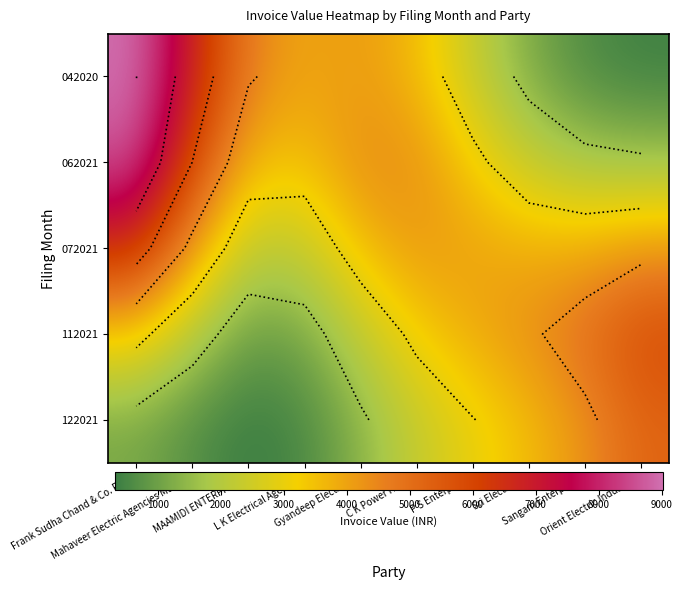

What is the greatest value displayed?

9016.4